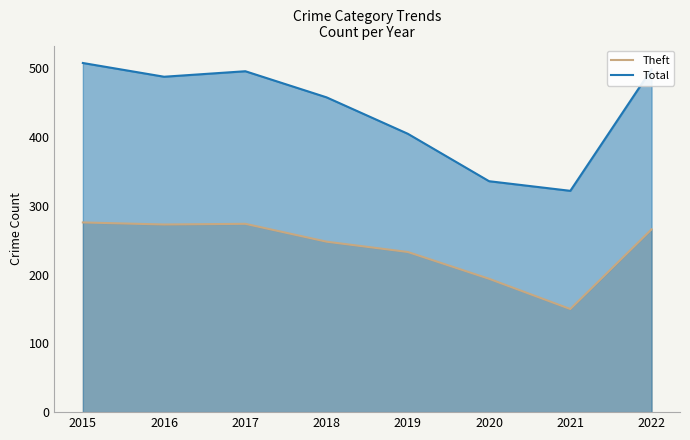

Reading right to left, what are all the values shown in this chart?

Theft: 2022=266	2021=150	2020=194	2019=233	2018=248	2017=274	2016=273	2015=276
Total: 2022=499	2021=322	2020=336	2019=405	2018=458	2017=496	2016=488	2015=508